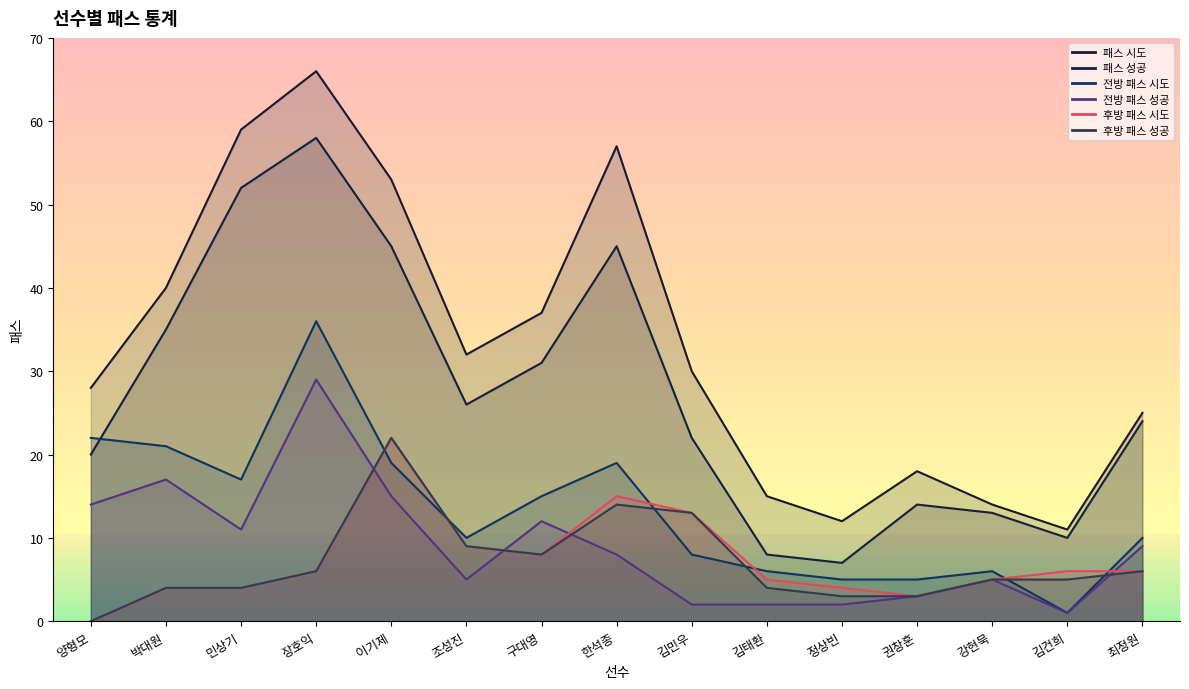

Is it true that 전방 패스 성공 equals 12 at 구대영?

True